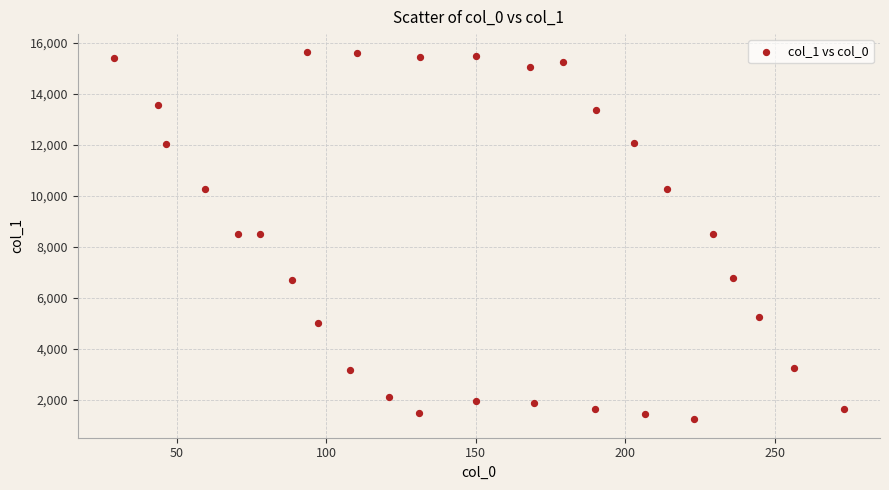

What is the range of Y values (max minus min)?

14393.8